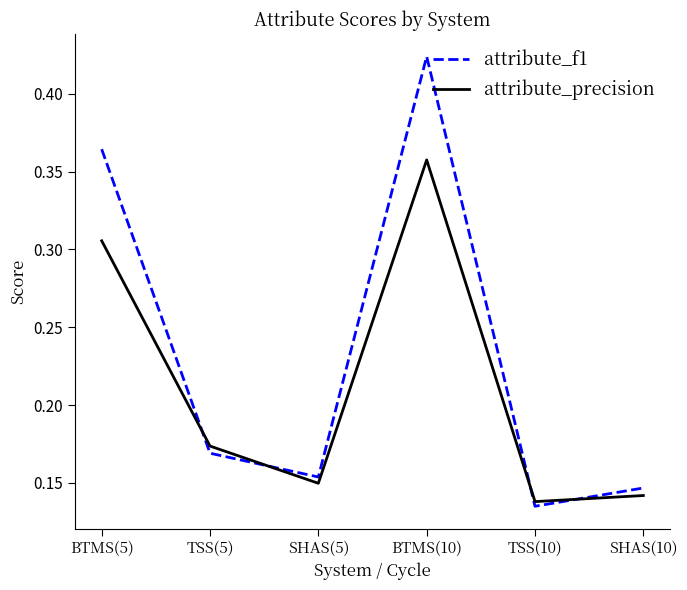

Is this an area chart (filled region under the line)?

No